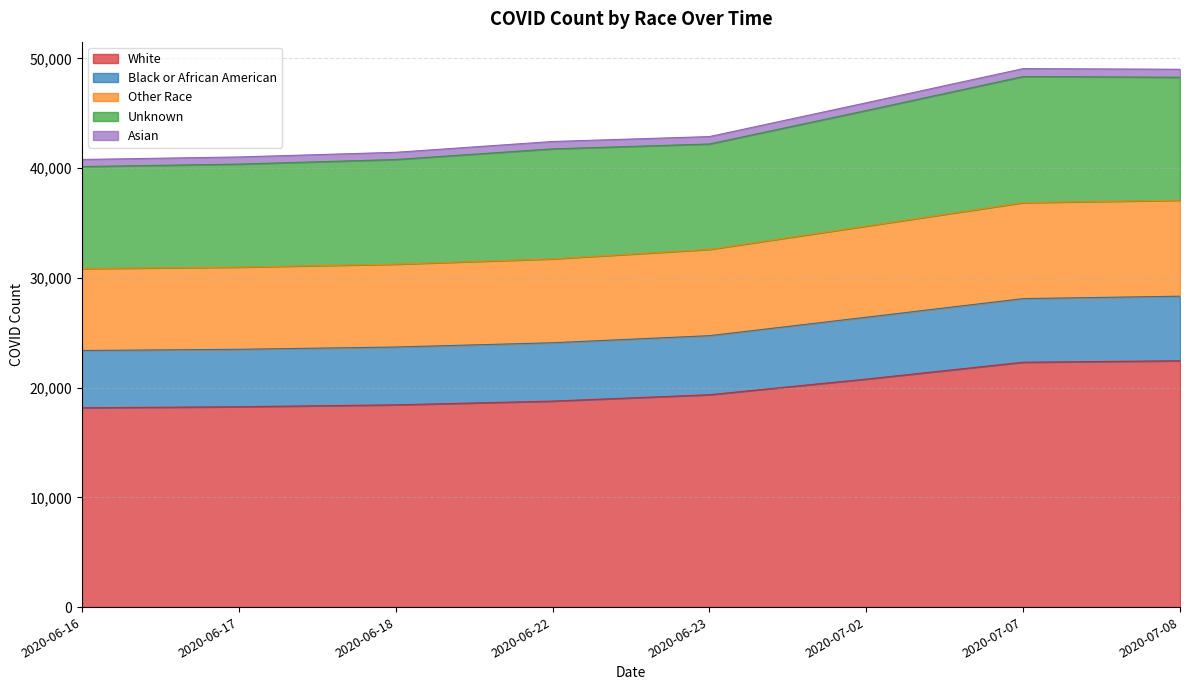

True or false: Other Race and Asian cross at least once.

False